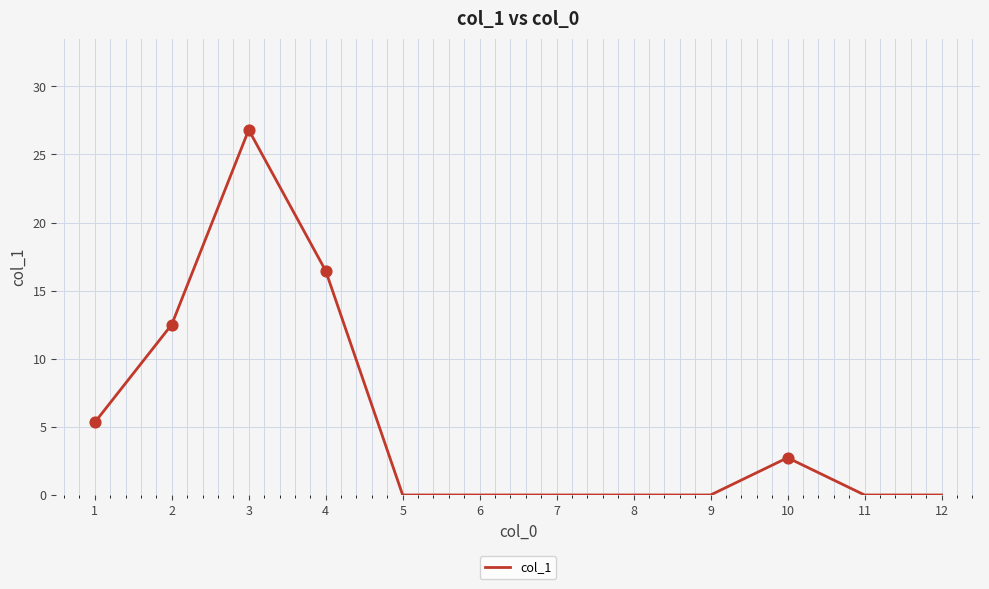

Which has a higher value, 10 or 8?

10